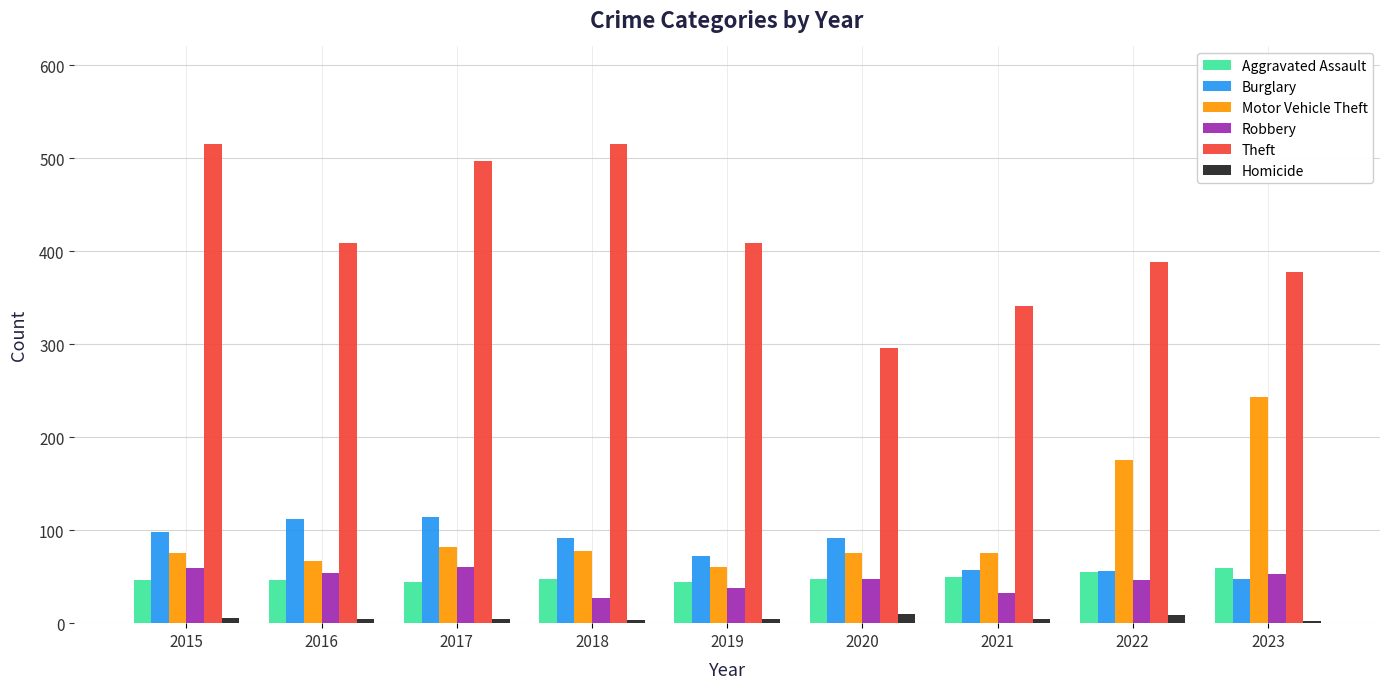

How many bars are there in total?

54